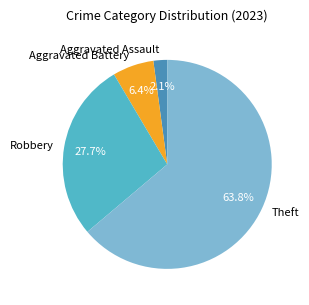

What is the total percentage of Aggravated Assault and Aggravated Battery?

8.5%